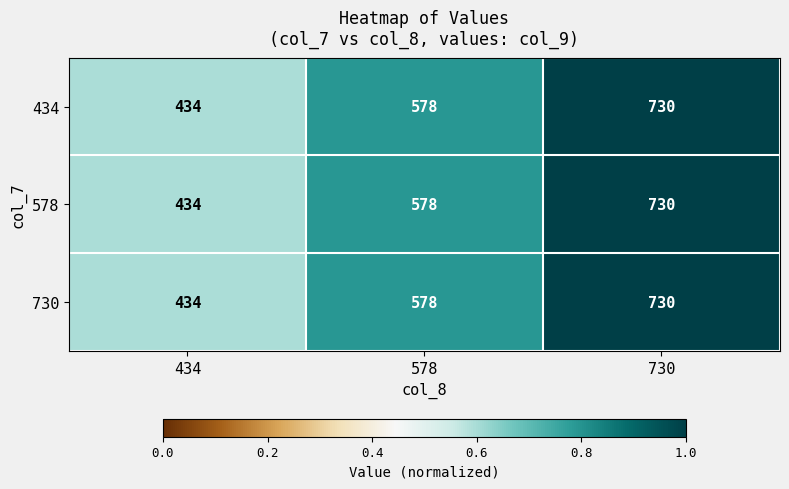

Which label corresponds to the largest value in the chart?

730